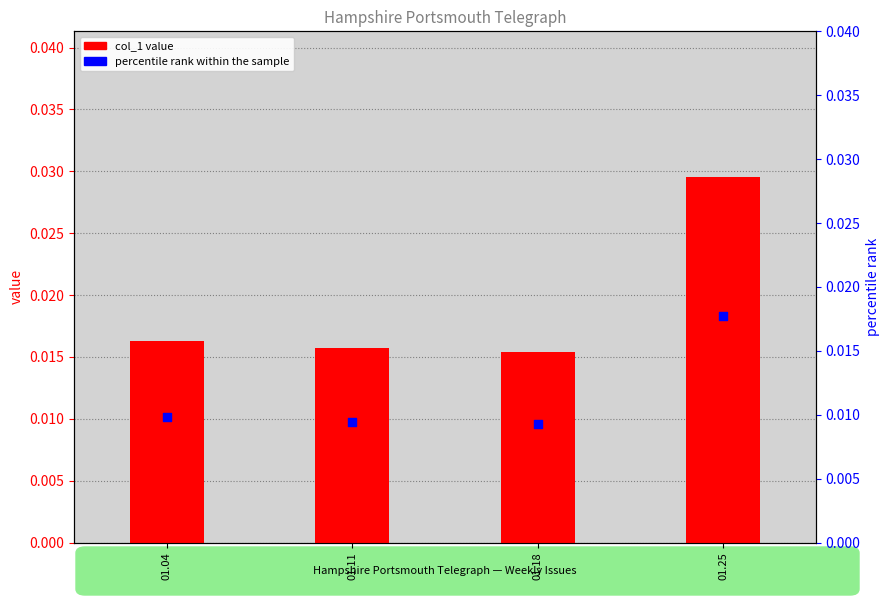

Which series reaches the minimum Y coordinate?

percentile rank within the sample